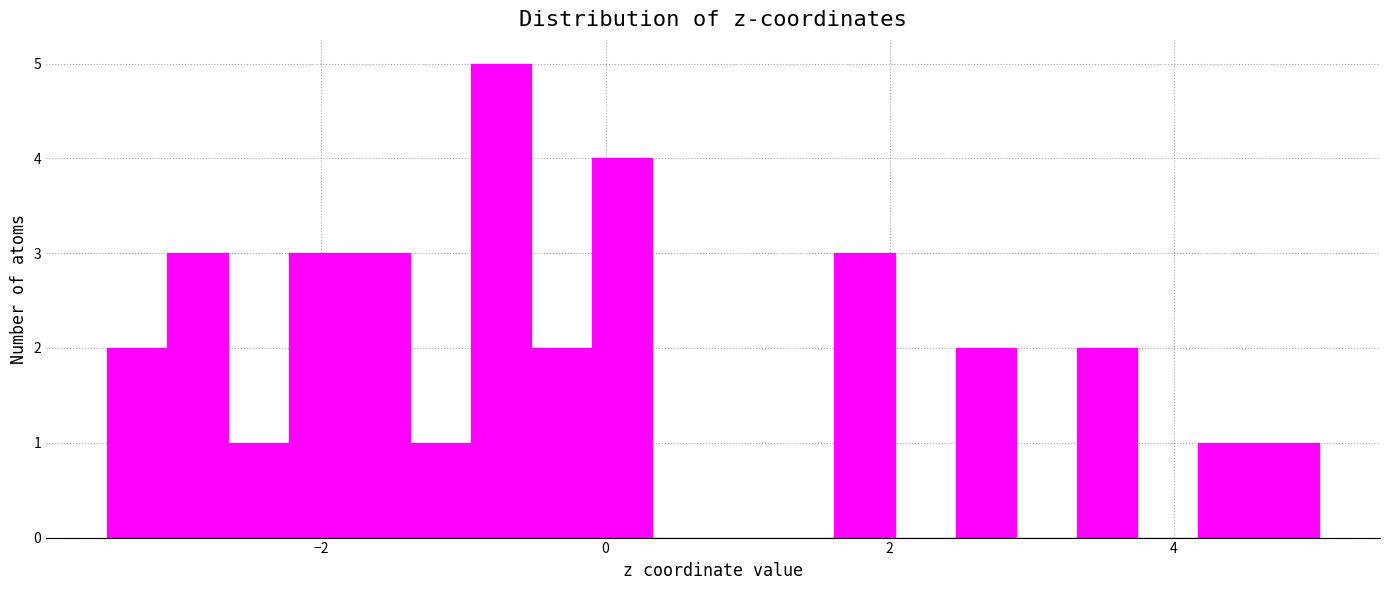

Around what value on the x-axis is the tallest bar? Give the approximate position of its centre, as read against the axis.

-0.8